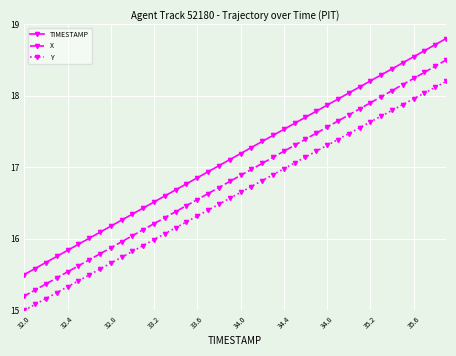

List the series in order of their peak value, highest first.

TIMESTAMP, X, Y